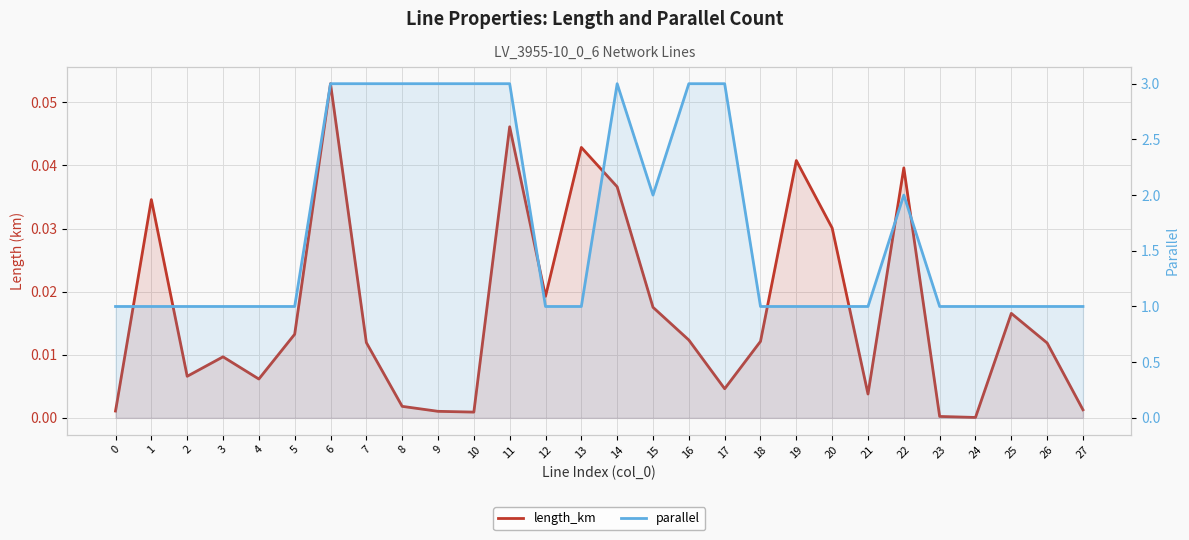

Reading left to right, transcribe all the data shown in this chart.

length_km: 0=0.0	1=0.0	2=0.0	3=0.0	4=0.0	5=0.0	6=0.1	7=0.0	8=0.0	9=0.0	10=0.0	11=0.0	12=0.0	13=0.0	14=0.0	15=0.0	16=0.0	17=0.0	18=0.0	19=0.0	20=0.0	21=0.0	22=0.0	23=0.0	24=0.0	25=0.0	26=0.0	27=0.0
parallel: 0=1.0	1=1.0	2=1.0	3=1.0	4=1.0	5=1.0	6=3.0	7=3.0	8=3.0	9=3.0	10=3.0	11=3.0	12=1.0	13=1.0	14=3.0	15=2.0	16=3.0	17=3.0	18=1.0	19=1.0	20=1.0	21=1.0	22=2.0	23=1.0	24=1.0	25=1.0	26=1.0	27=1.0